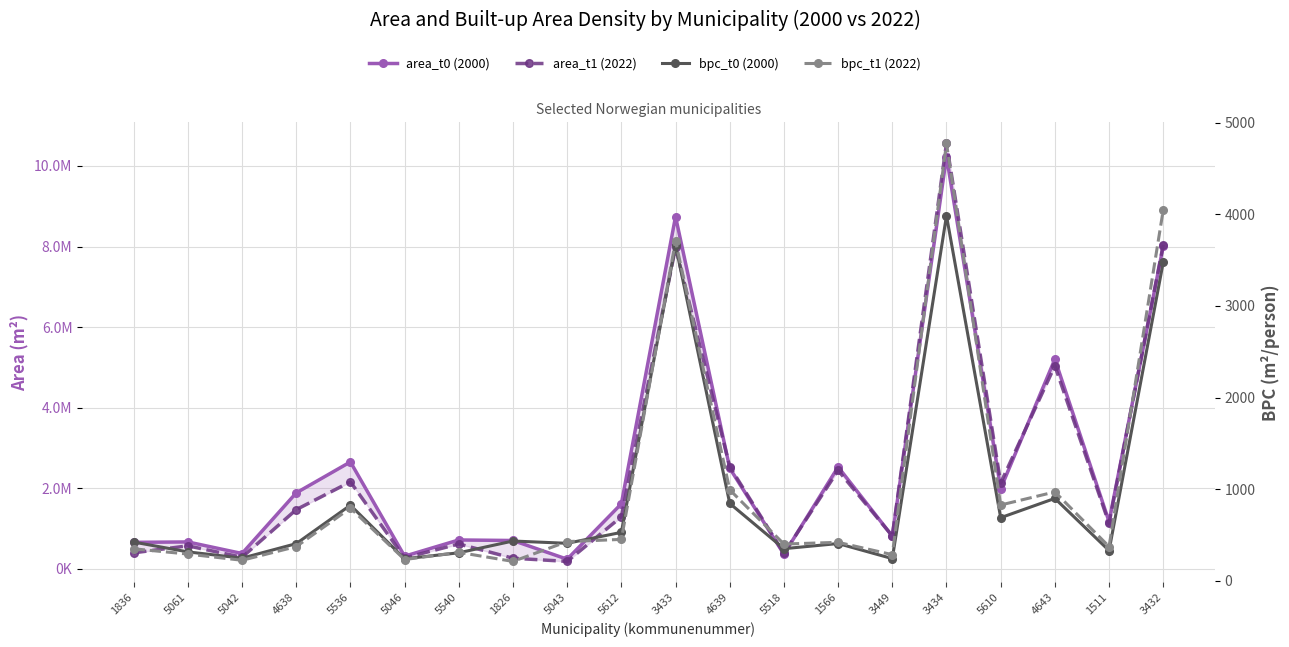

The bpc_t0 (2000) series shows 112.6 at 1566. True or false?

False